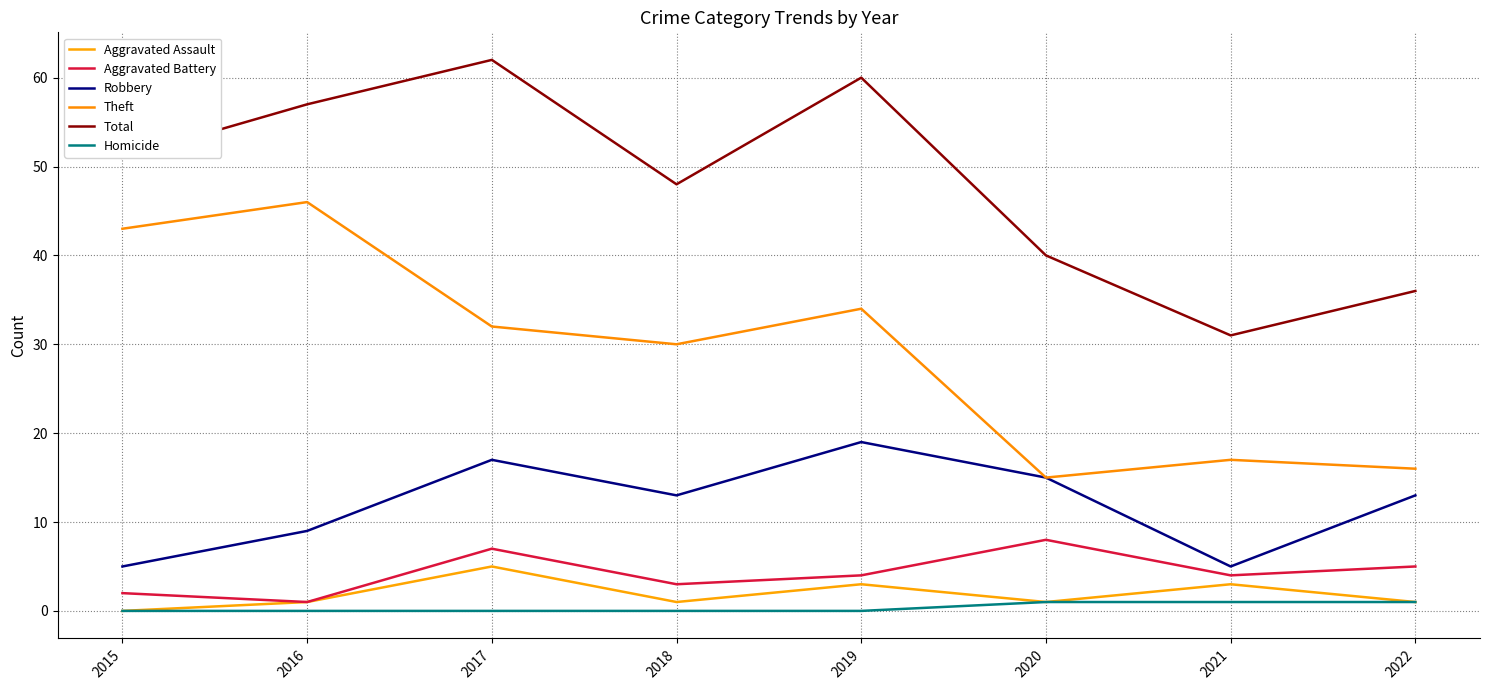

Reading left to right, transcribe all the data shown in this chart.

Aggravated Assault: 2015=0	2016=1	2017=5	2018=1	2019=3	2020=1	2021=3	2022=1
Aggravated Battery: 2015=2	2016=1	2017=7	2018=3	2019=4	2020=8	2021=4	2022=5
Robbery: 2015=5	2016=9	2017=17	2018=13	2019=19	2020=15	2021=5	2022=13
Theft: 2015=43	2016=46	2017=32	2018=30	2019=34	2020=15	2021=17	2022=16
Total: 2015=51	2016=57	2017=62	2018=48	2019=60	2020=40	2021=31	2022=36
Homicide: 2015=0	2016=0	2017=0	2018=0	2019=0	2020=1	2021=1	2022=1